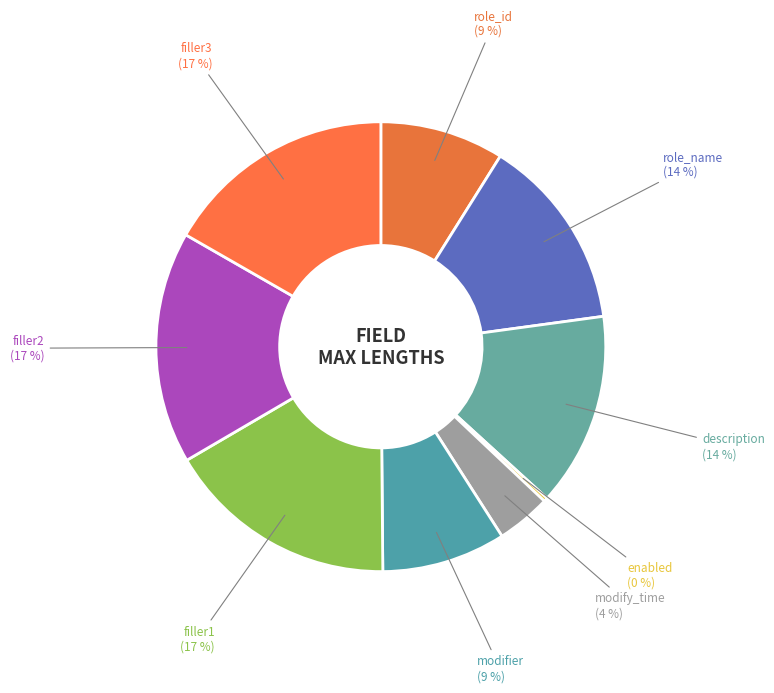

How many slices are in this pie chart?

9